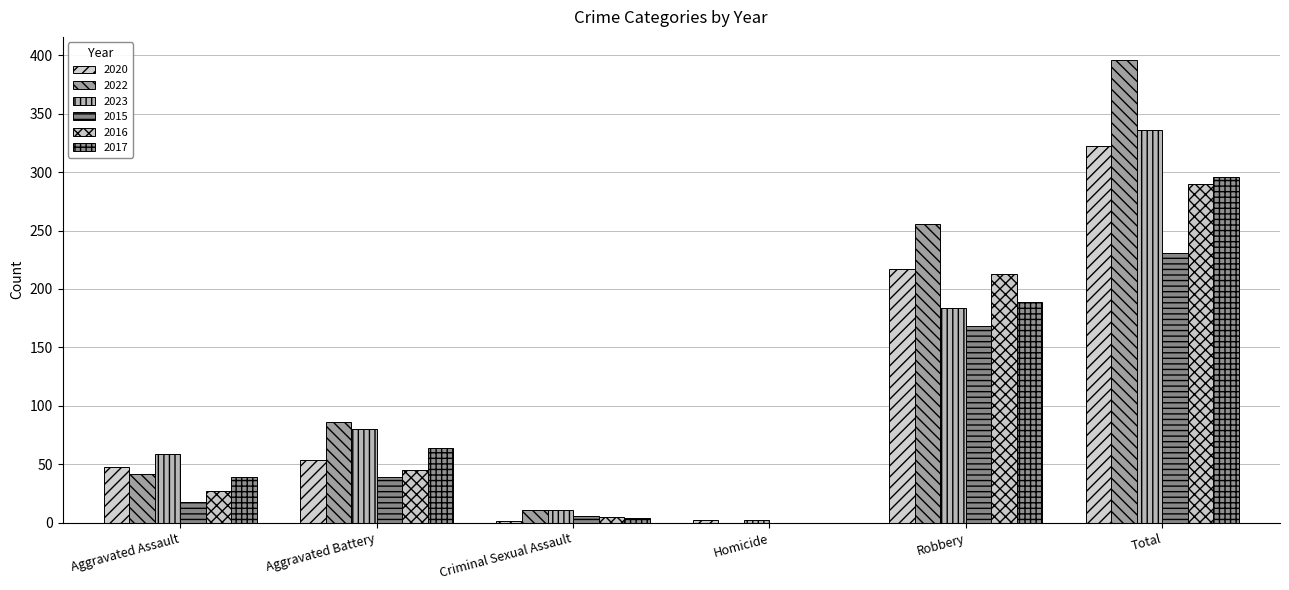

What is the average value of the 2016 series?

97